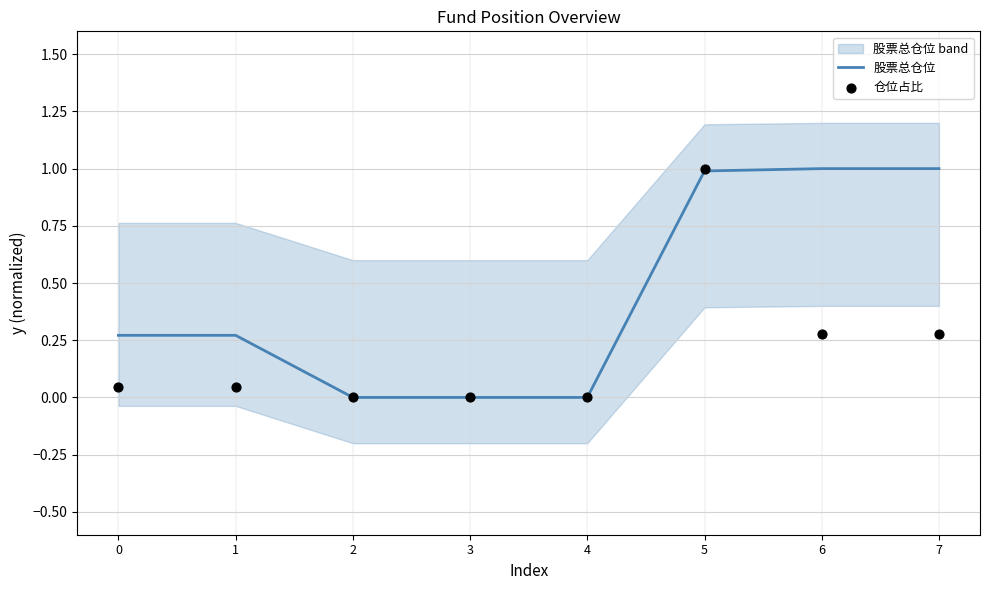

What are all the series names shown in the legend?

股票总仓位, 仓位占比